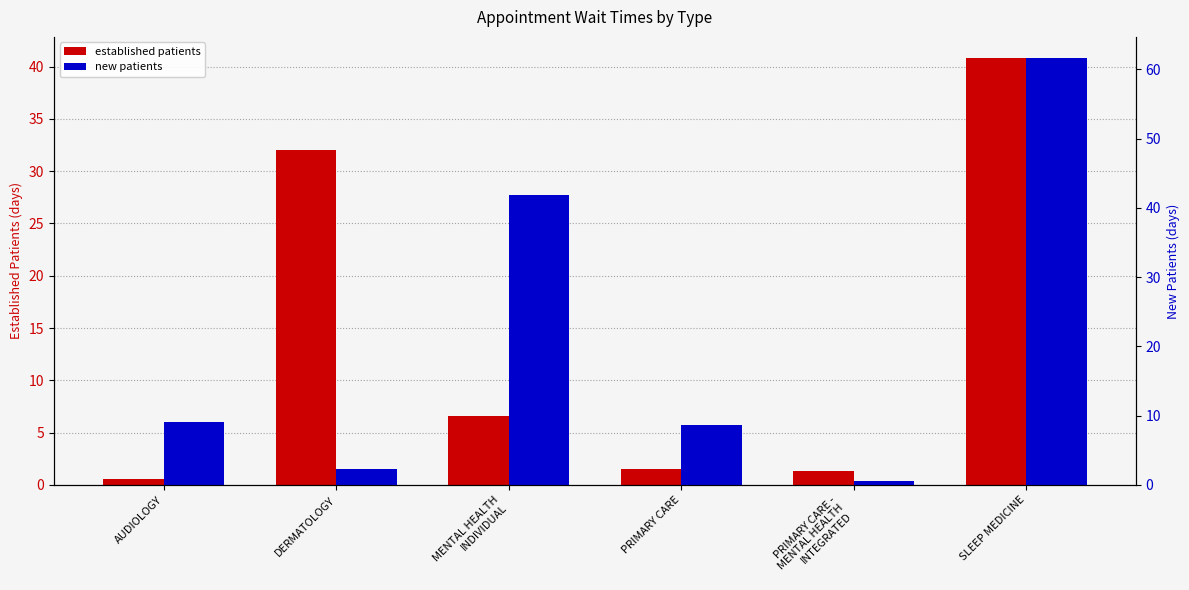

At which category does the chart reach its peak across all series?

SLEEP MEDICINE